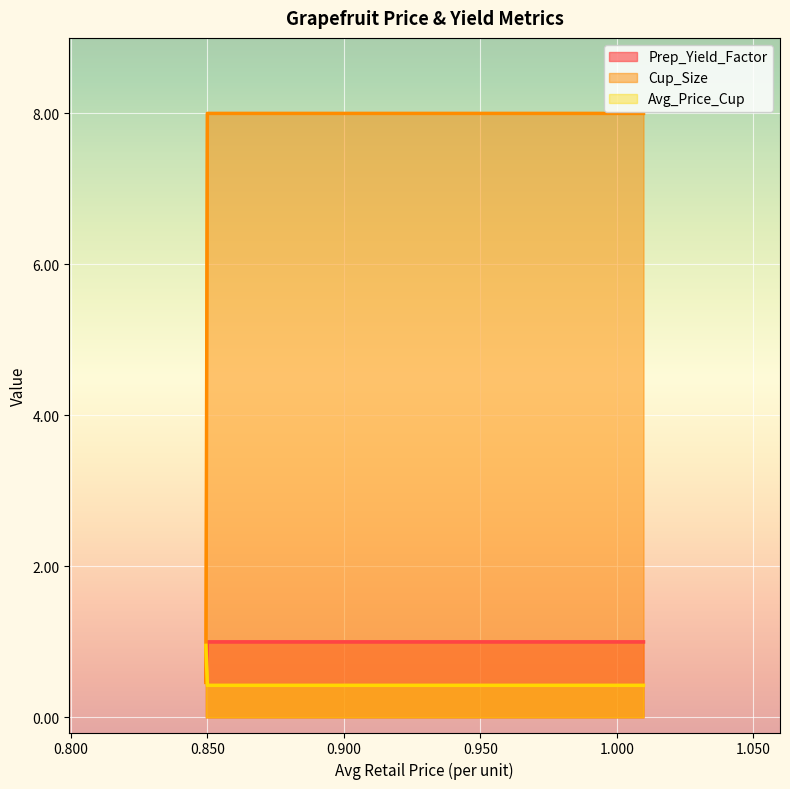

At how many categories does at least one series exceed 4?

299